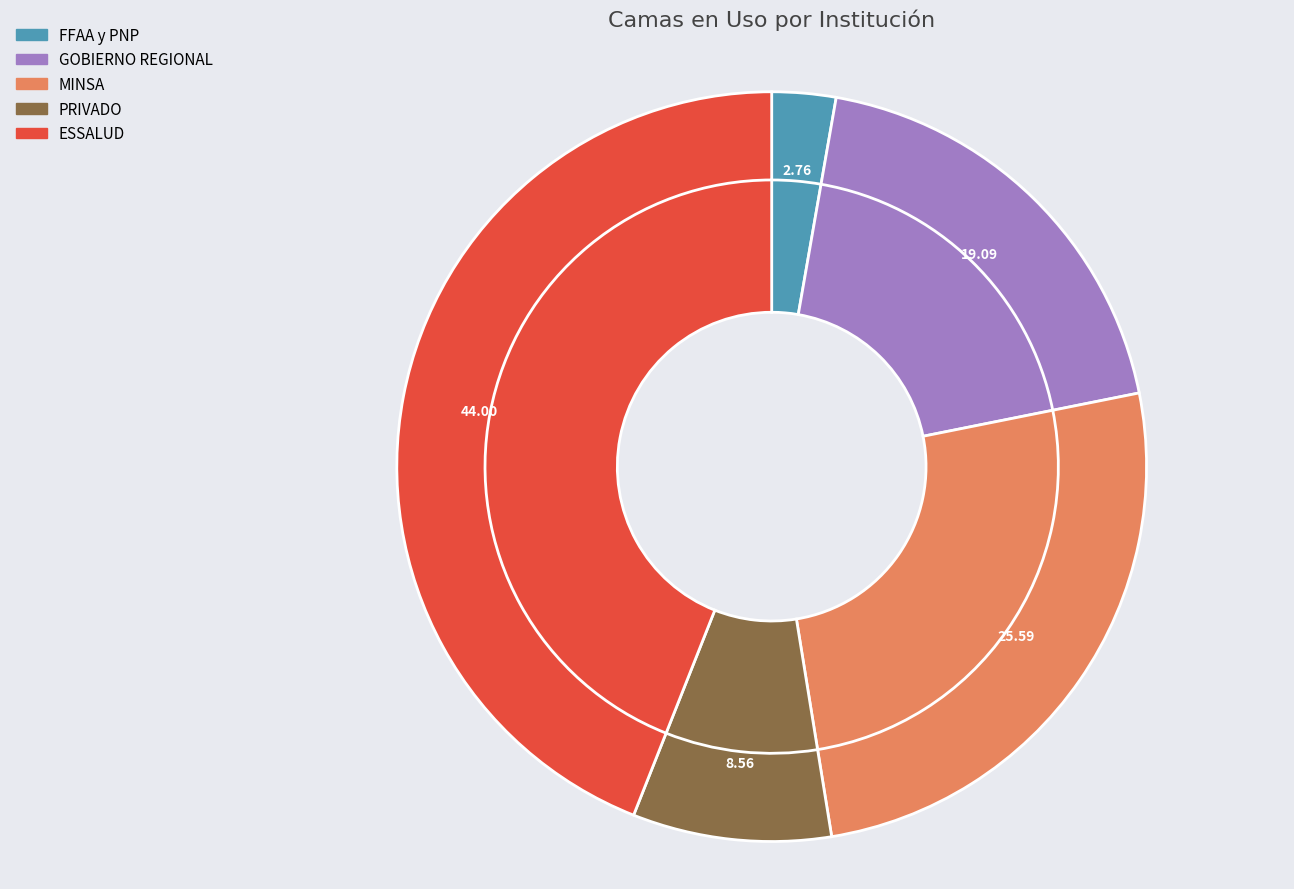

What is the ratio of the value at ESSALUD to the value at MINSA?

1.7